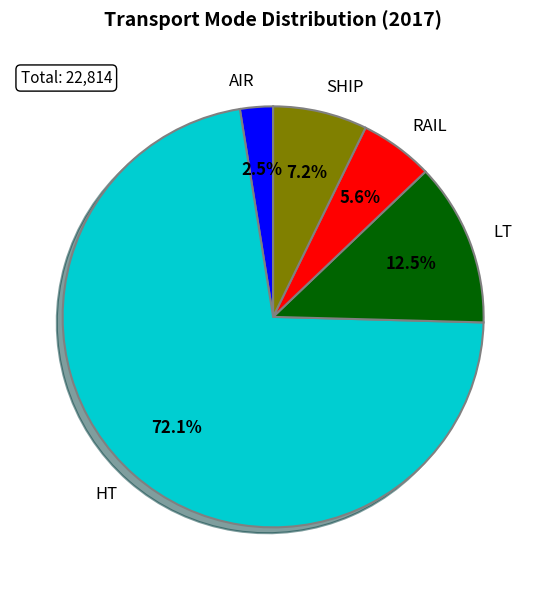

Combined, do AIR and SHIP account for over 50%?

No